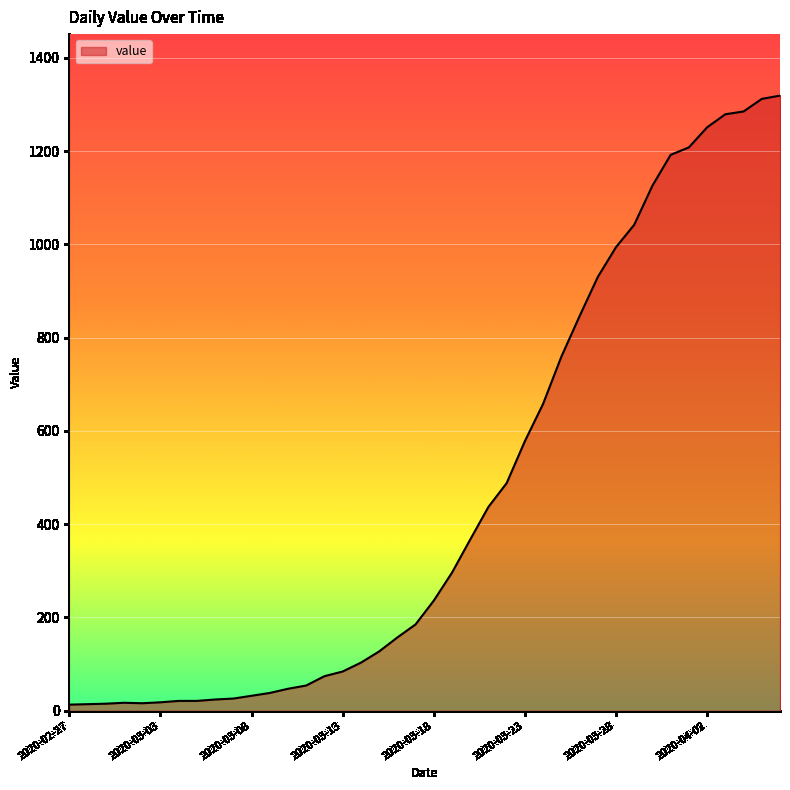

What is the average value?

467